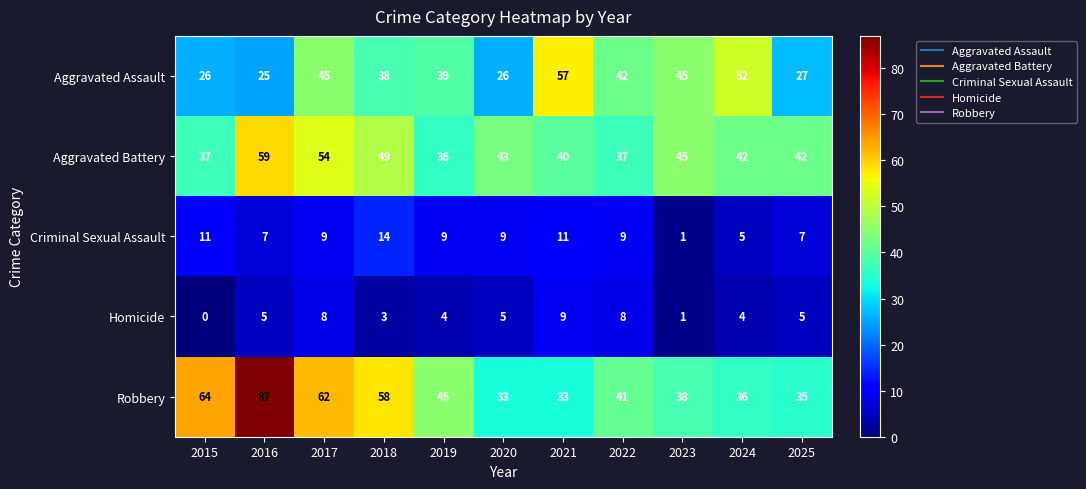

Which series has the largest total across all categories?

Robbery